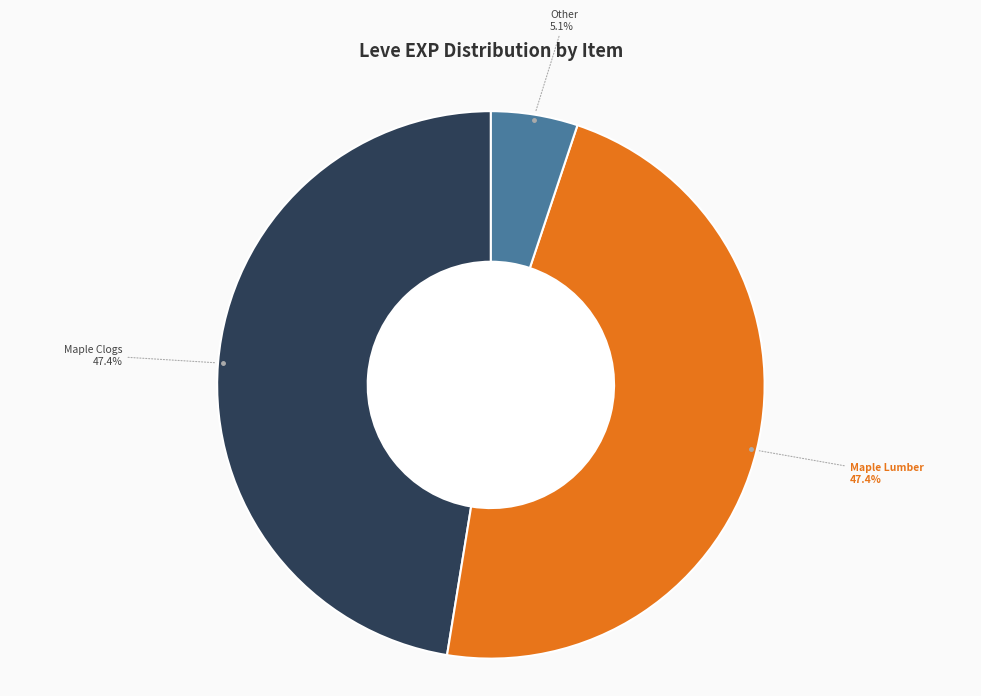

Does any single category account for the majority?

No